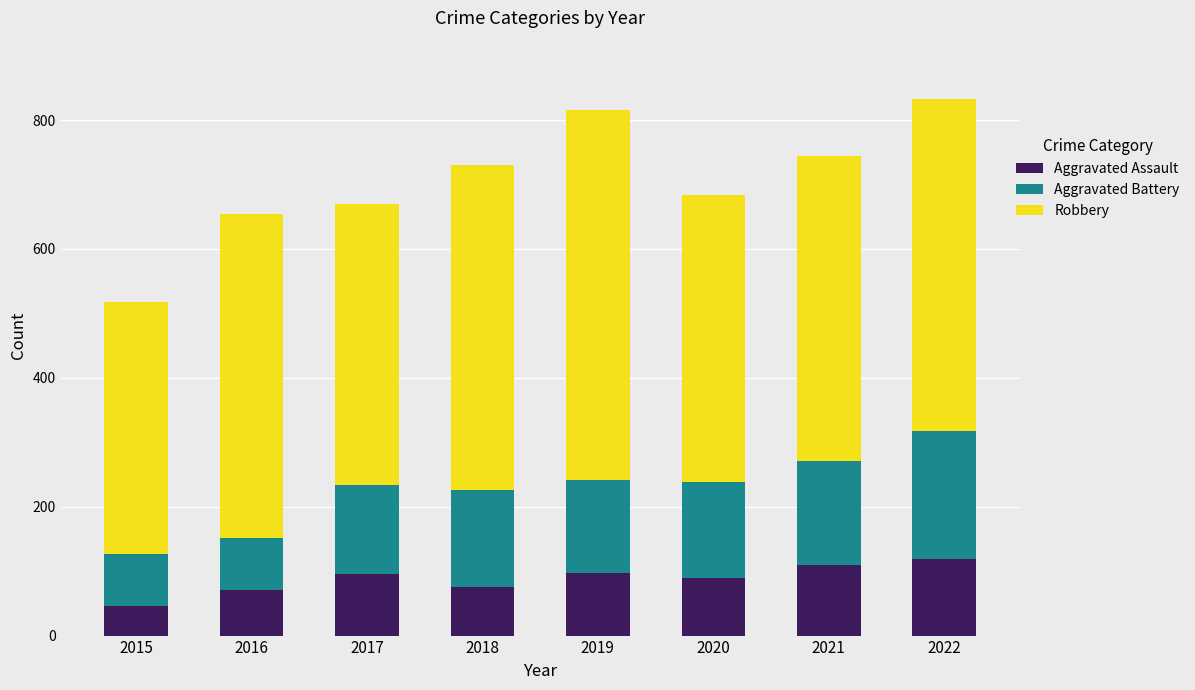

Read the Aggravated Assault value at 2019, to the nearest 10.

100